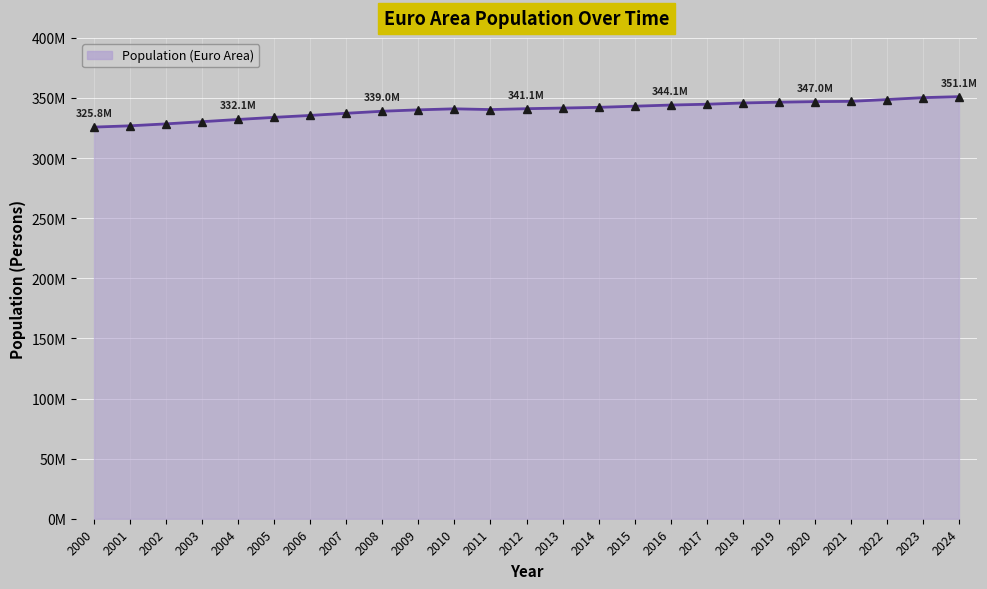

At which category does the data reach its first local valley?

2011